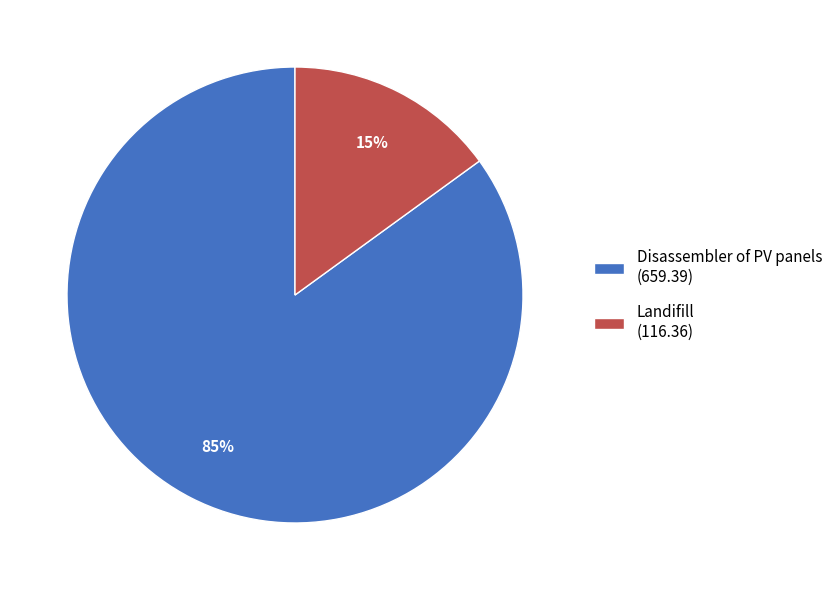

To the nearest percent, what percentage of the pie is Landifill?

15%